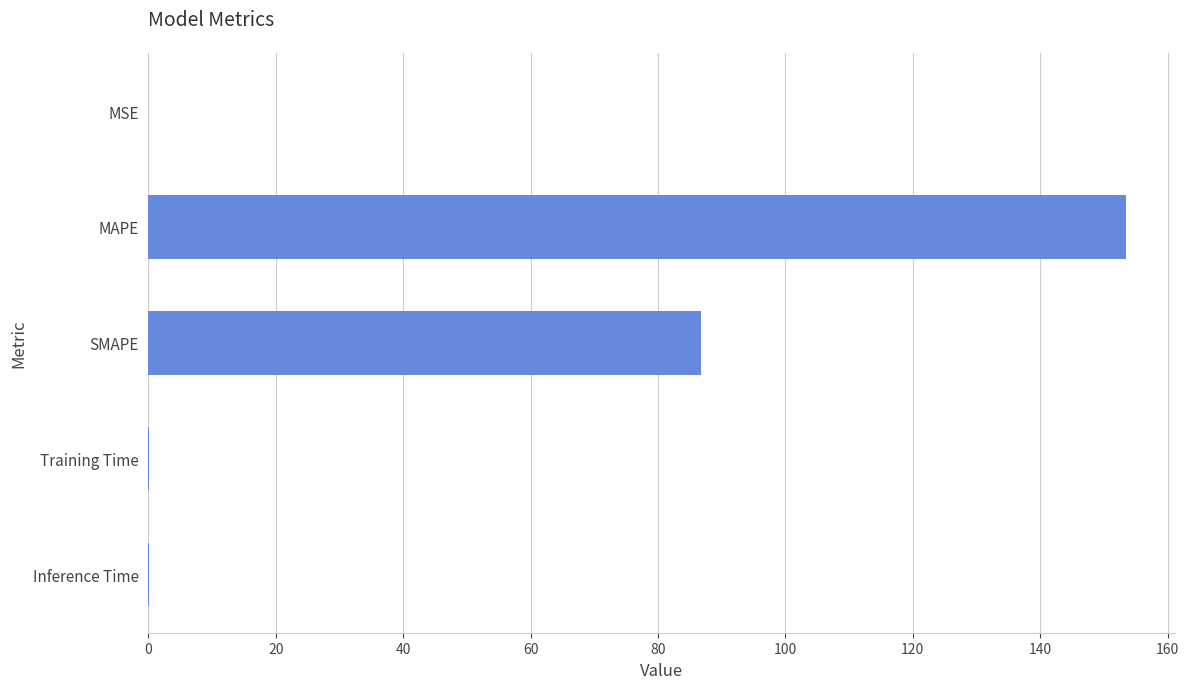

What is the average value?

48.1